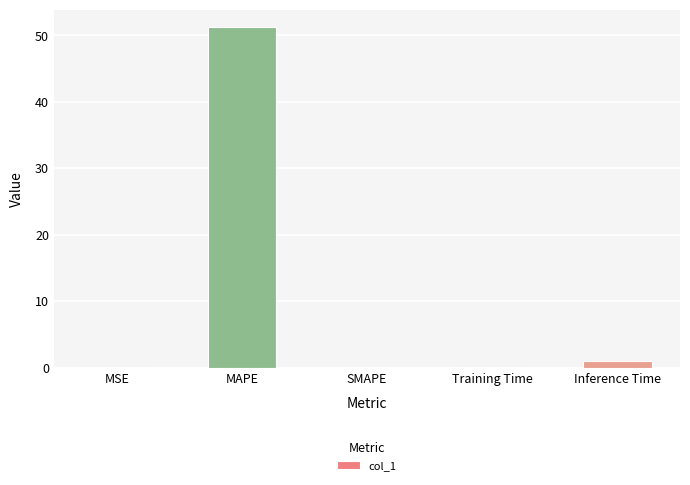

Is it true that the value at MSE is 0.0?

True